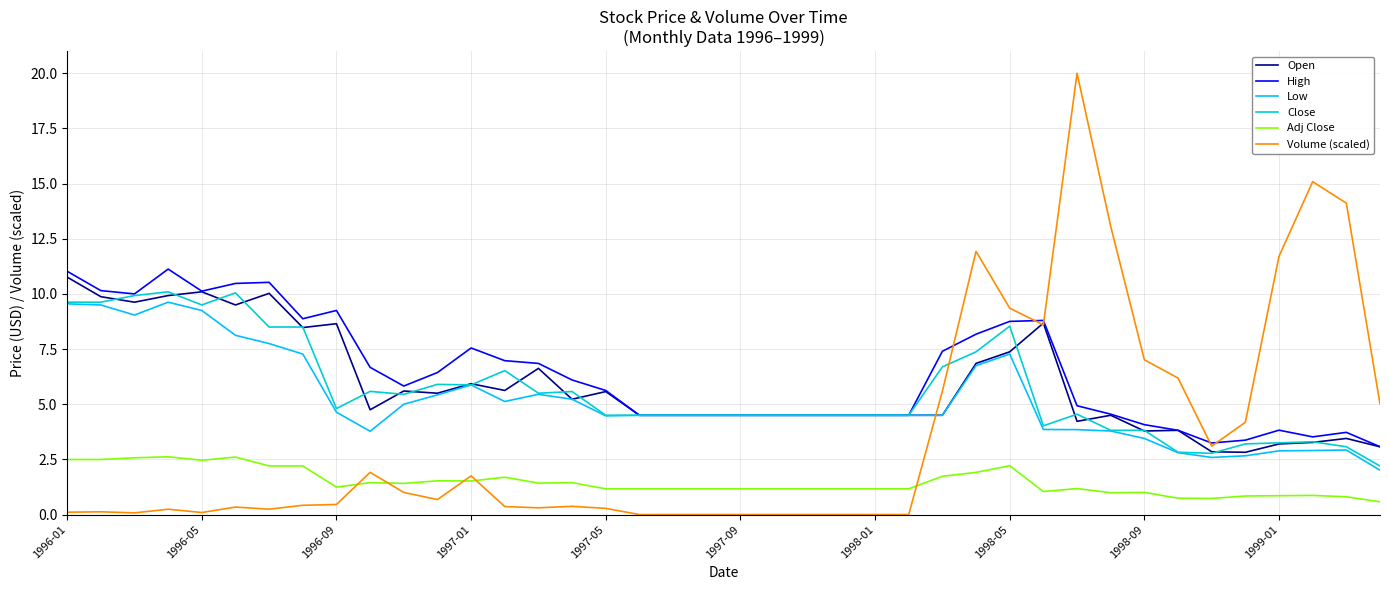

True or false: High has more than 2 points higher than both neighbors.

True